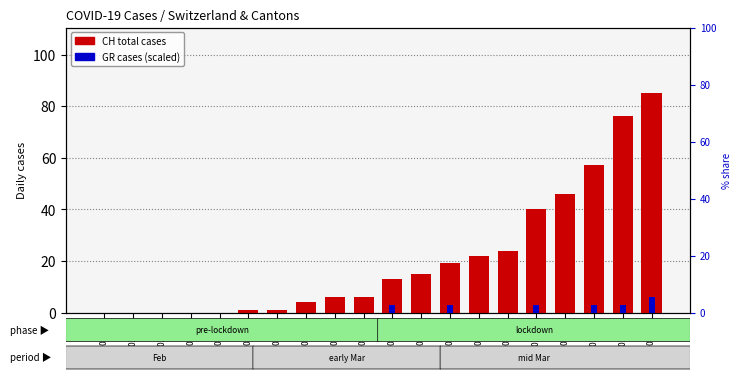

Reading right to left, transcribe all the data shown in this chart.

CH (total): 2020-03-18=85	2020-03-17=76	2020-03-16=57	2020-03-15=46	2020-03-14=40	2020-03-13=24	2020-03-12=22	2020-03-11=19	2020-03-10=15	2020-03-09=13	2020-03-08=6	2020-03-07=6	2020-03-06=4	2020-03-05=1	2020-03-04=1	2020-02-29=0	2020-02-28=0	2020-02-27=0	2020-02-26=0	2020-02-25=0
GR: 2020-03-18=6	2020-03-17=3	2020-03-16=3	2020-03-15=0	2020-03-14=3	2020-03-13=0	2020-03-12=0	2020-03-11=3	2020-03-10=0	2020-03-09=3	2020-03-08=0	2020-03-07=0	2020-03-06=0	2020-03-05=0	2020-03-04=0	2020-02-29=0	2020-02-28=0	2020-02-27=0	2020-02-26=0	2020-02-25=0